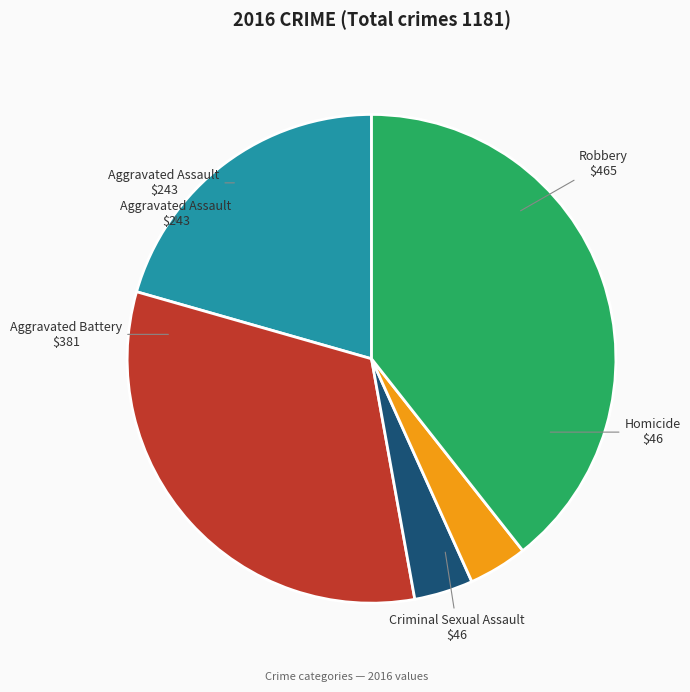

Between Robbery and Aggravated Battery, which is larger?

Robbery